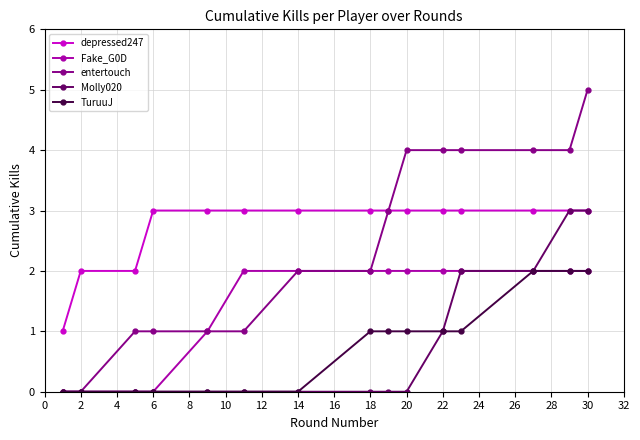

What is the difference between the maximum and minimum values in the TuruuJ series?

2